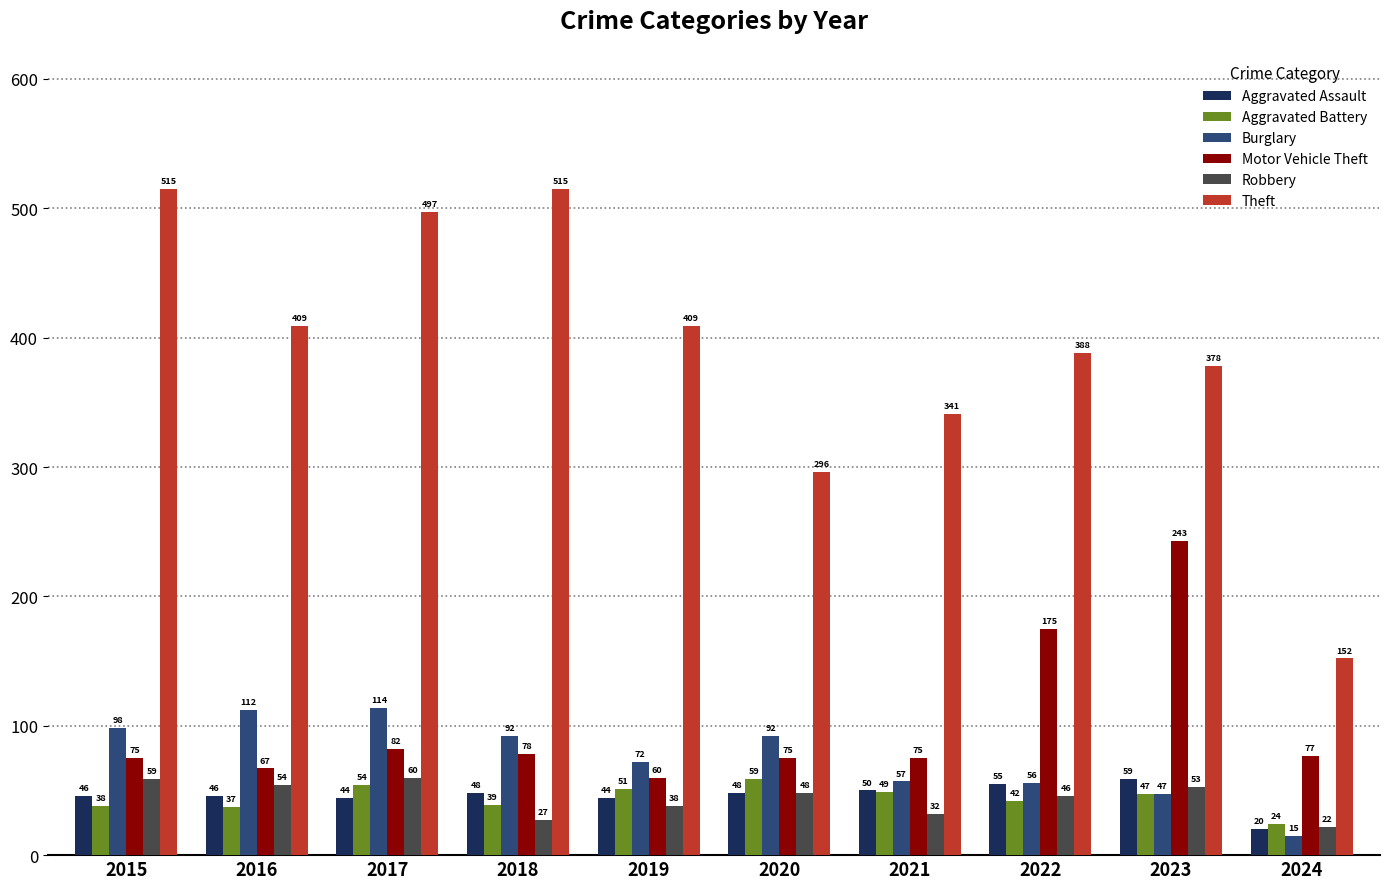

What is the value of the Theft bar at the 8th from the left?

388